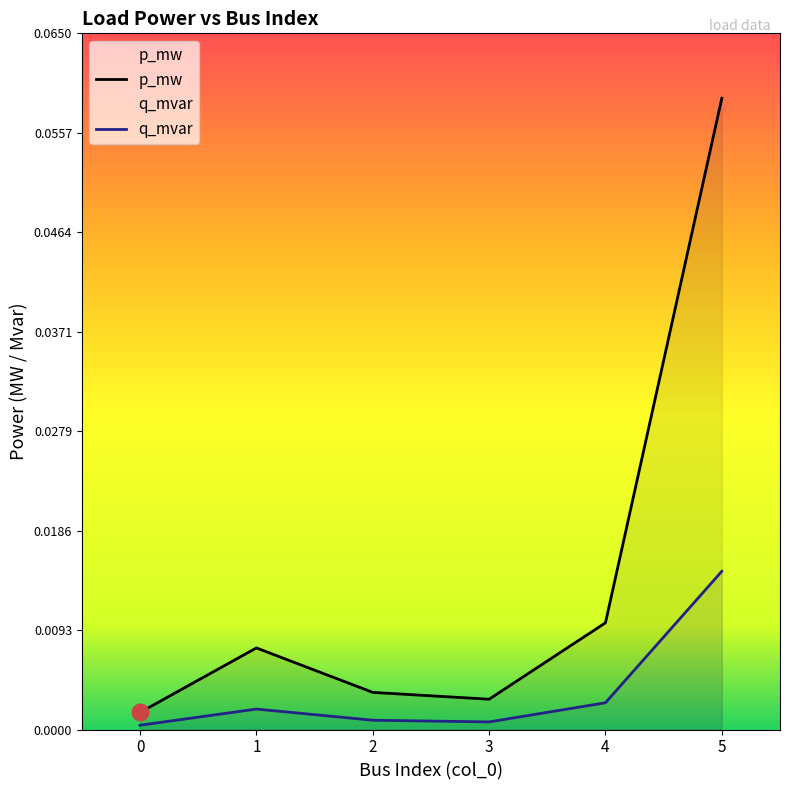

At how many categories does at least one series exceed 0?

6